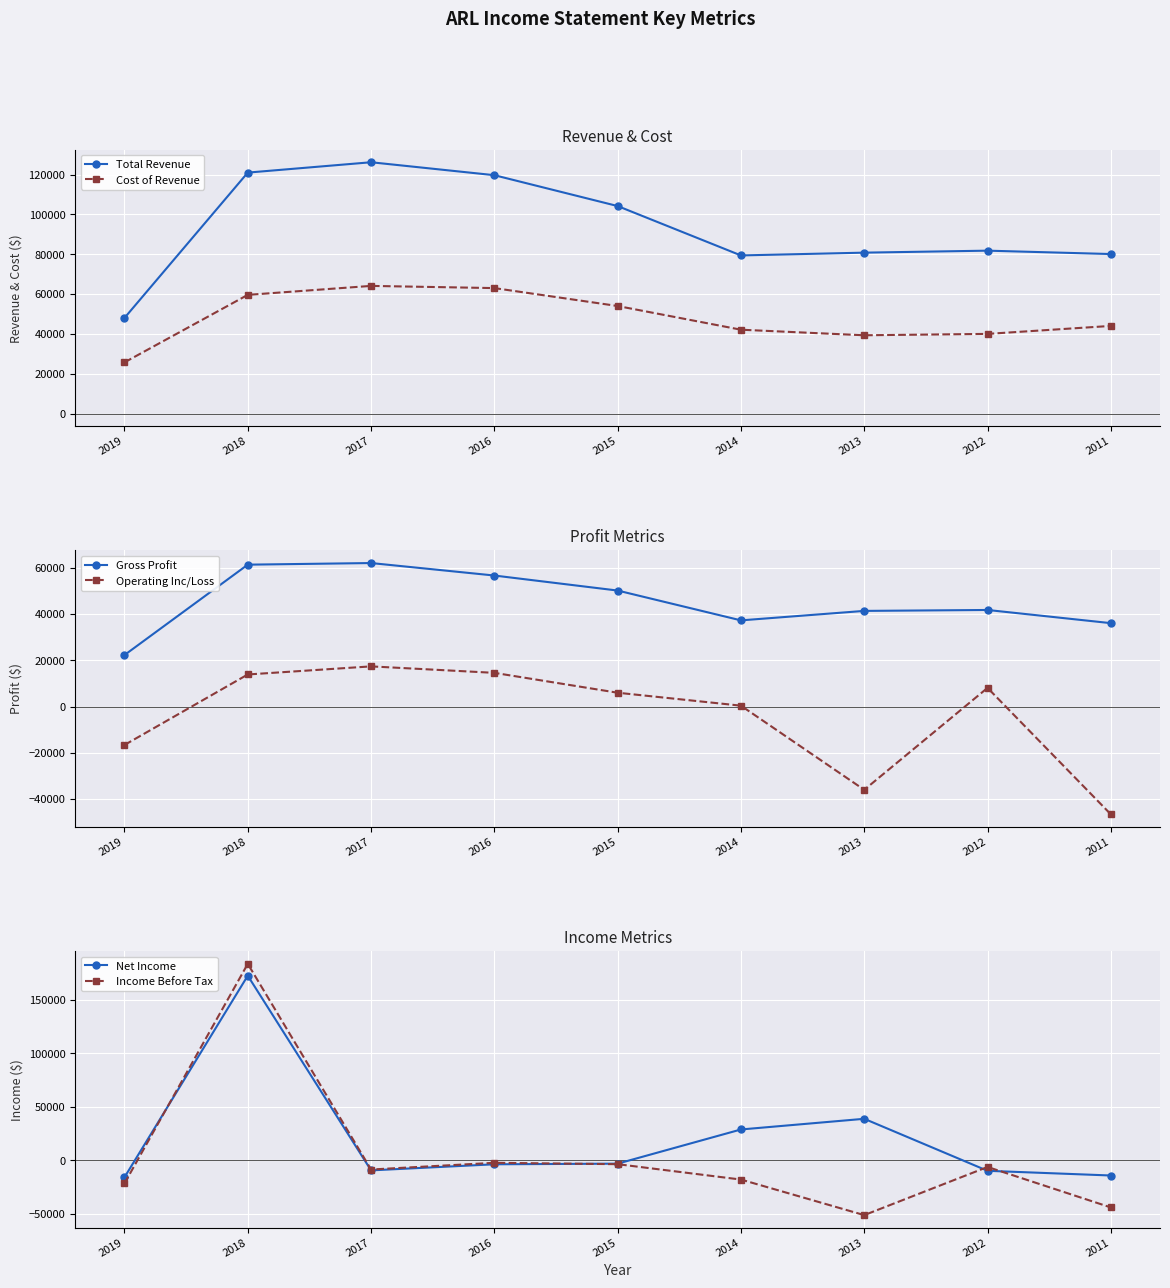

Which has a higher value, 2013 or 2016?

2016